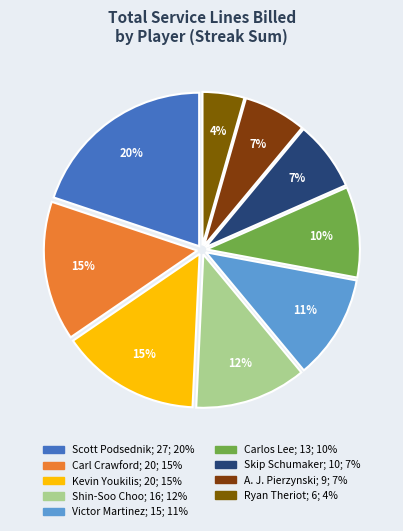

Count the number of slices in the pie.

9